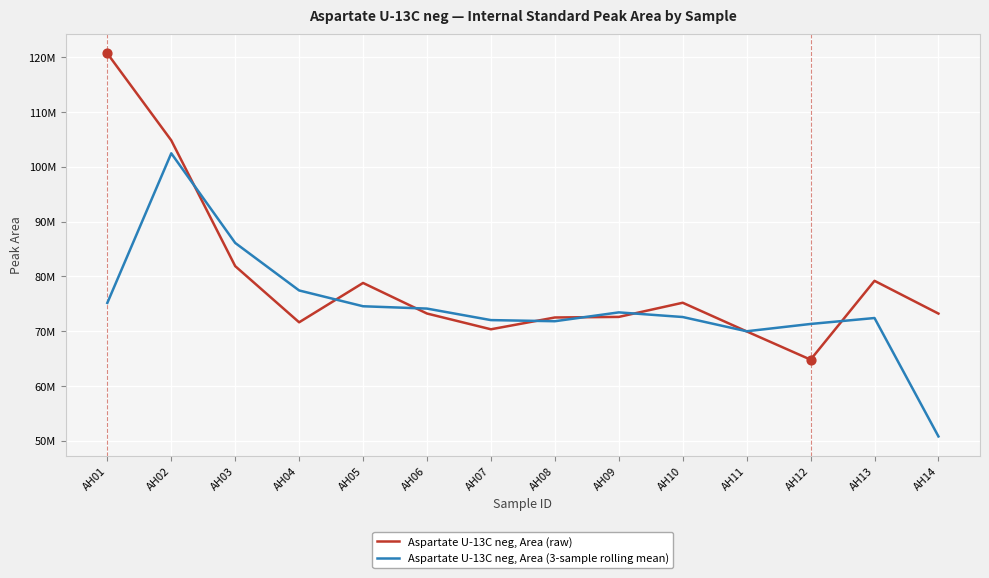

What is the total value across all series at AH09?

146046897.0